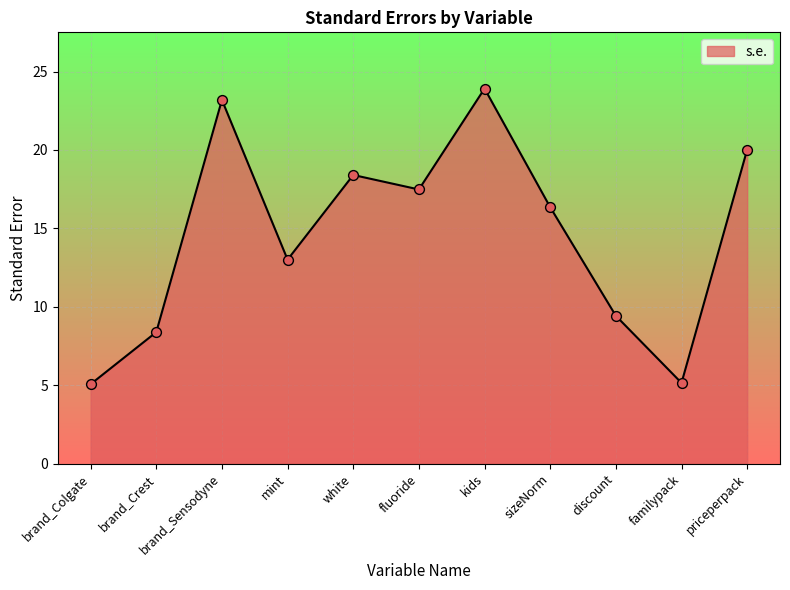

Approximately how many times larger is the value at white compared to sizeNorm?

1.1